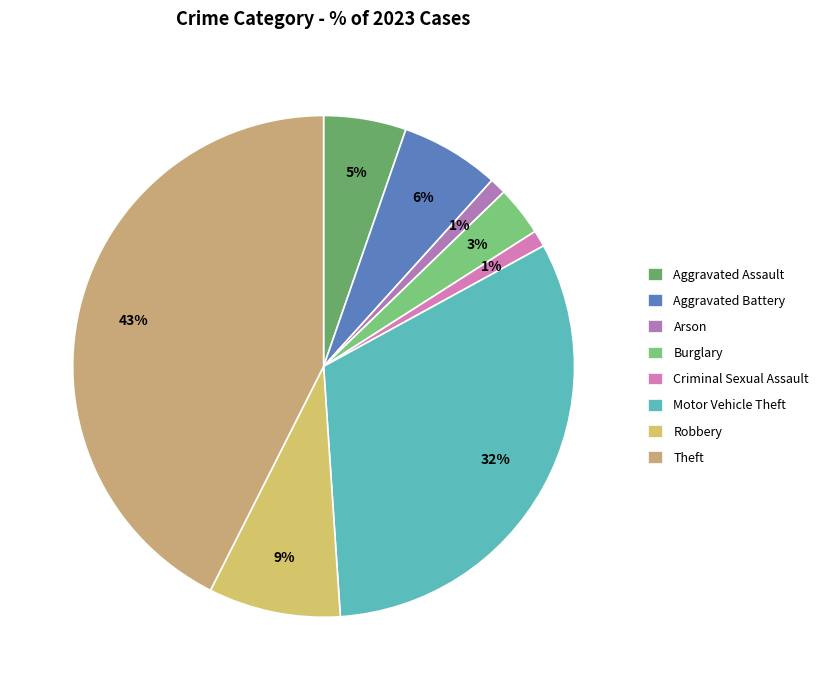

Does Aggravated Assault account for over 50% of the chart?

No